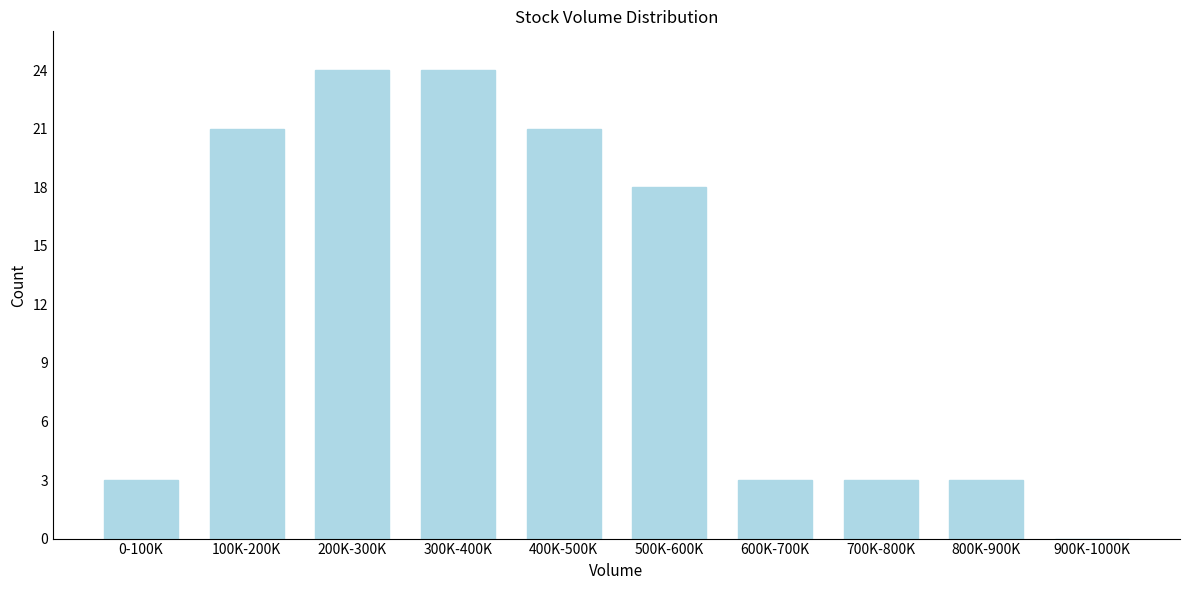

Reading left to right, what are all the values shown in this chart?

0-100K=3	100K-200K=21	200K-300K=24	300K-400K=24	400K-500K=21	500K-600K=18	600K-700K=3	700K-800K=3	800K-900K=3	900K-1000K=0